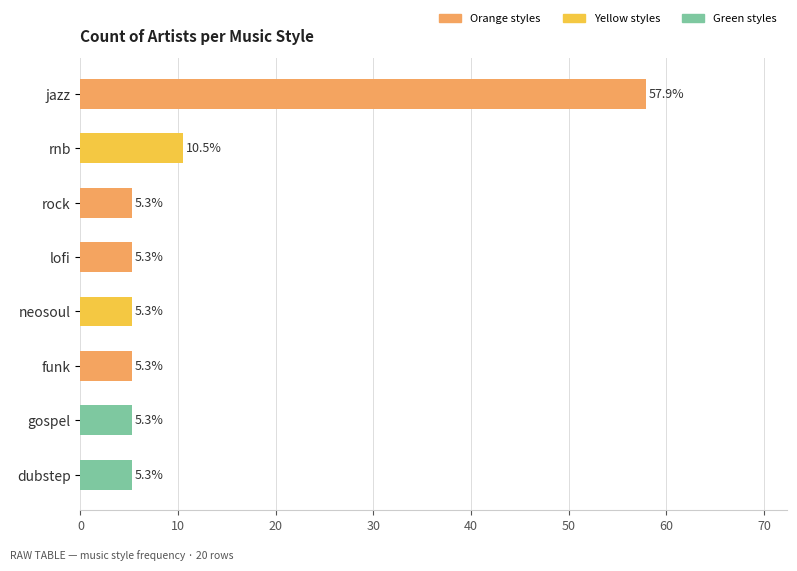

Which has a higher value, dubstep or rnb?

rnb